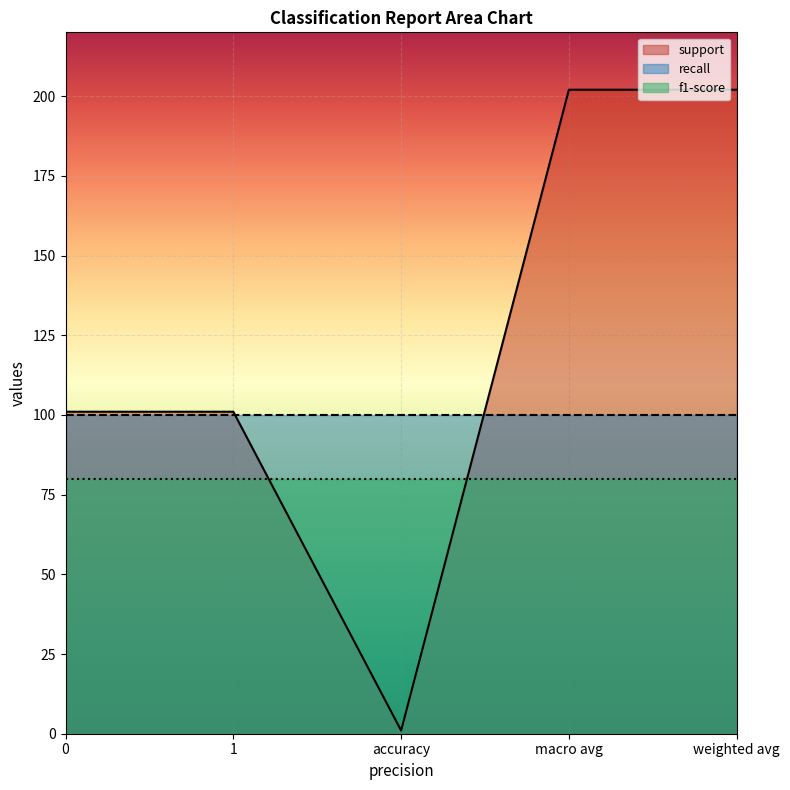

Is it true that support equals 96 at macro avg?

False